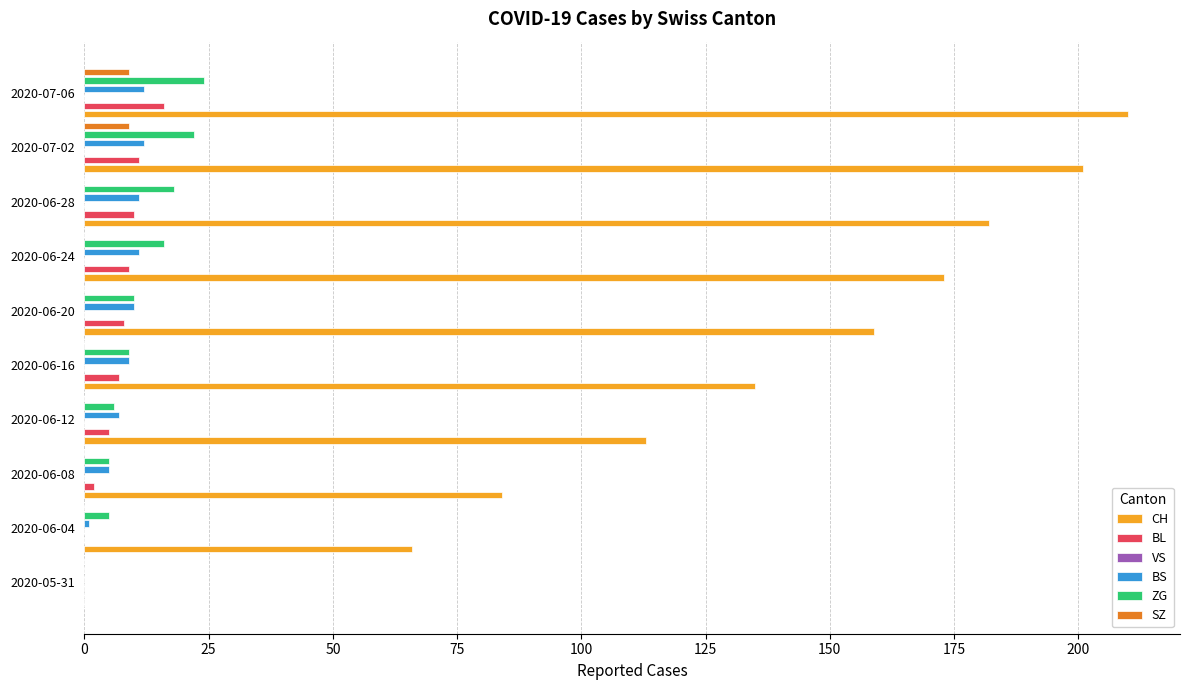

The BL series shows 16.2 at 2020-06-28. True or false?

False